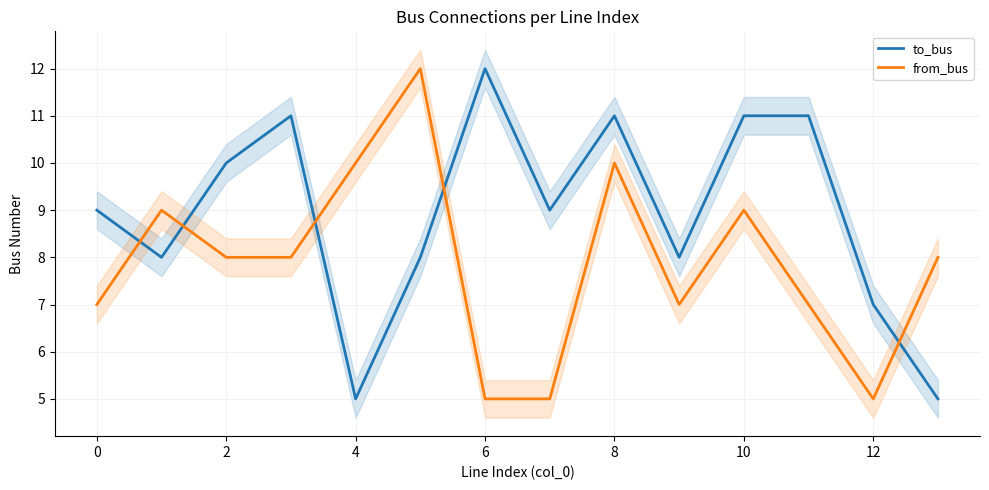

What is the approximate value of to_bus at 8?

11